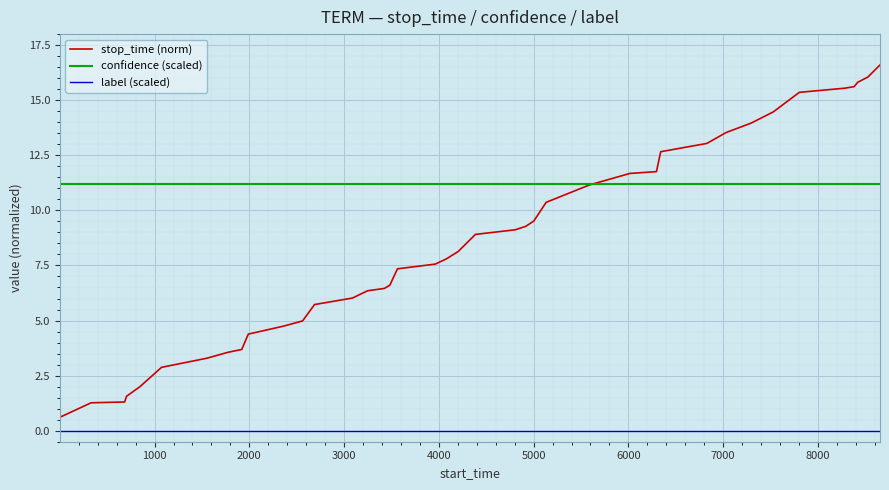

How many lines are shown in the chart?

3